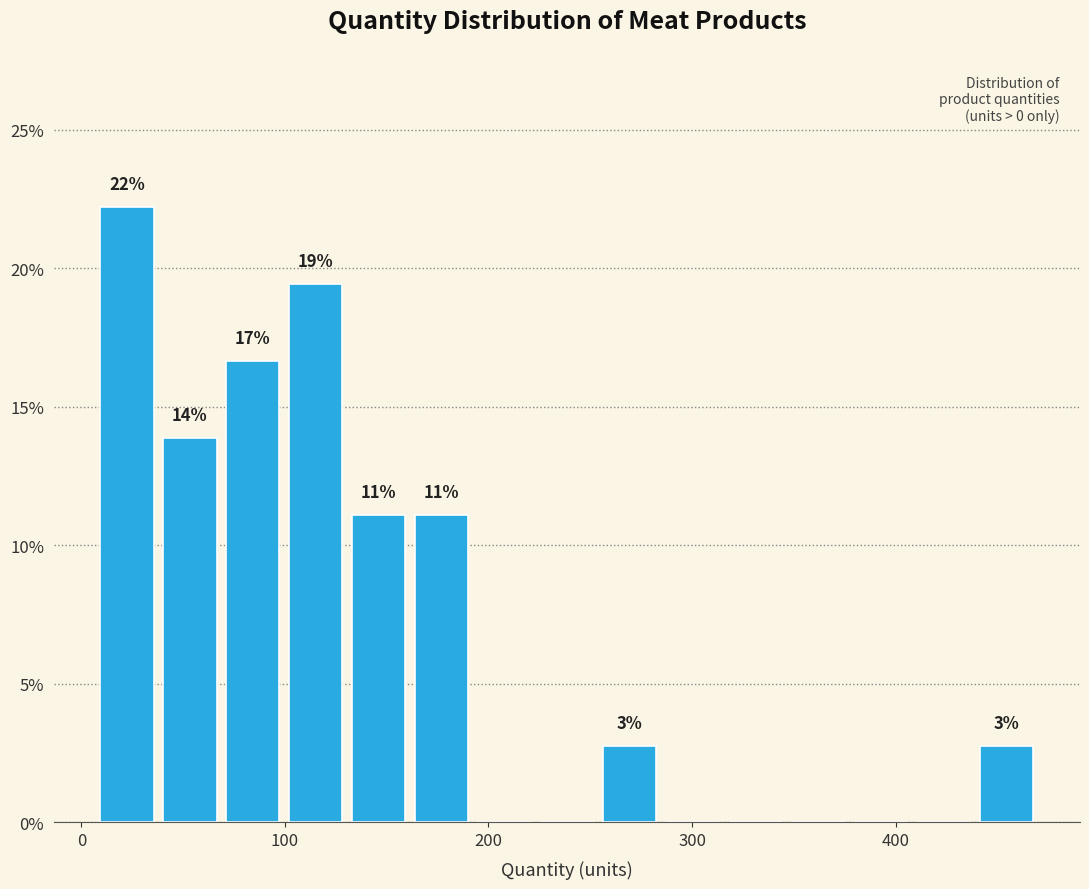

Read against the x-axis, roughly where is the centre of the tallest bar?

20